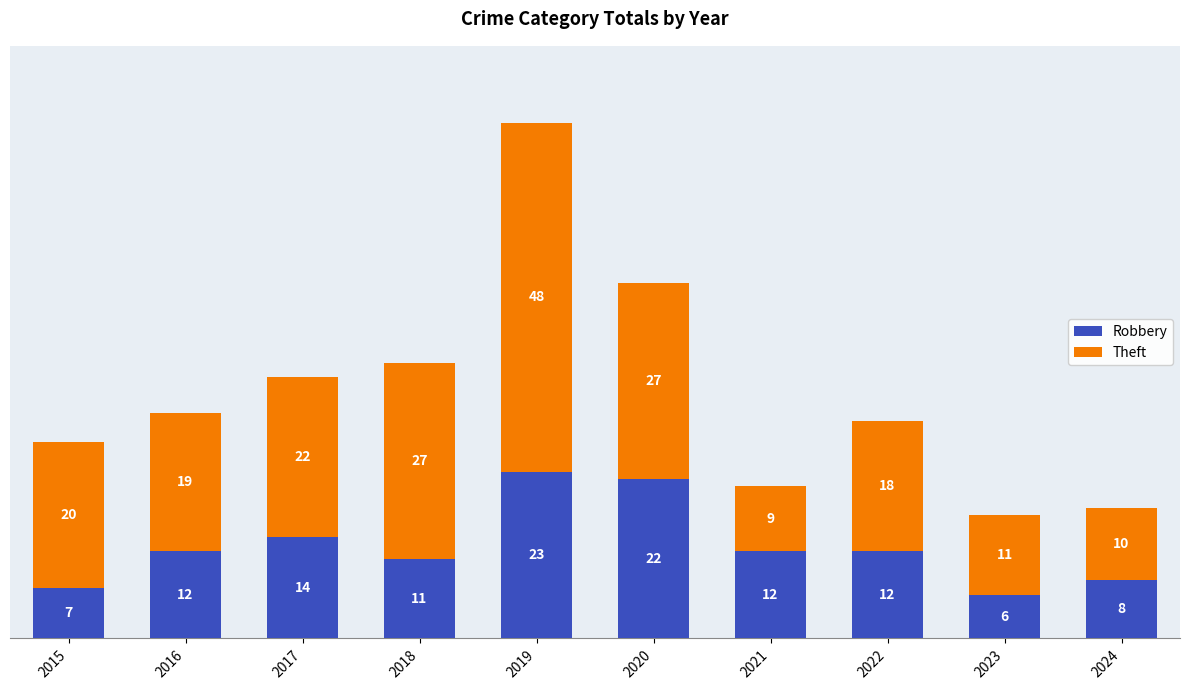

True or false: Robbery has a value of 6 at 2023.

True